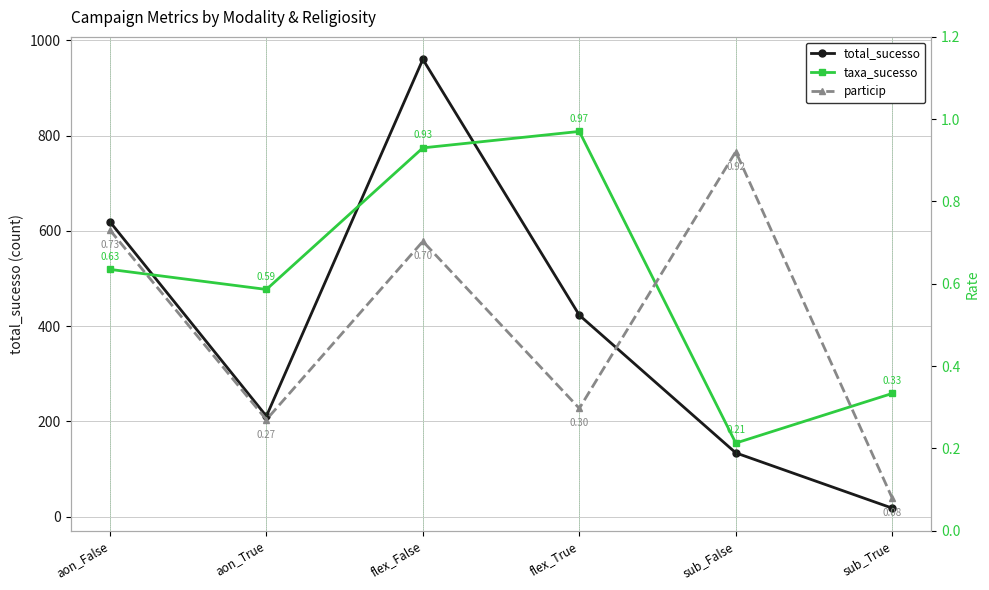

True or false: total_sucesso and particip cross at least once.

False